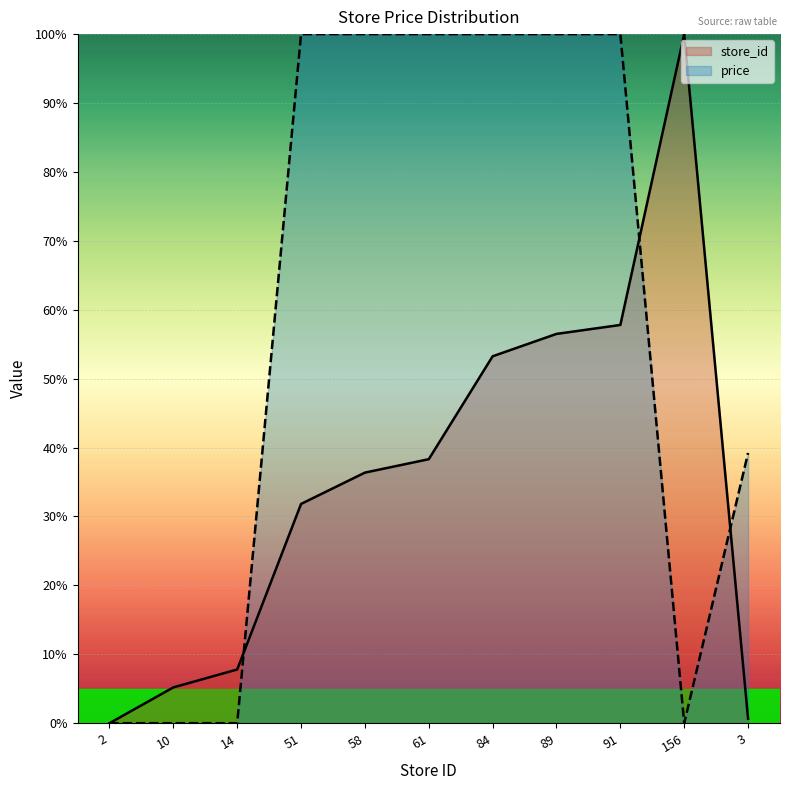

How many times do store_id and price cross each other?

3